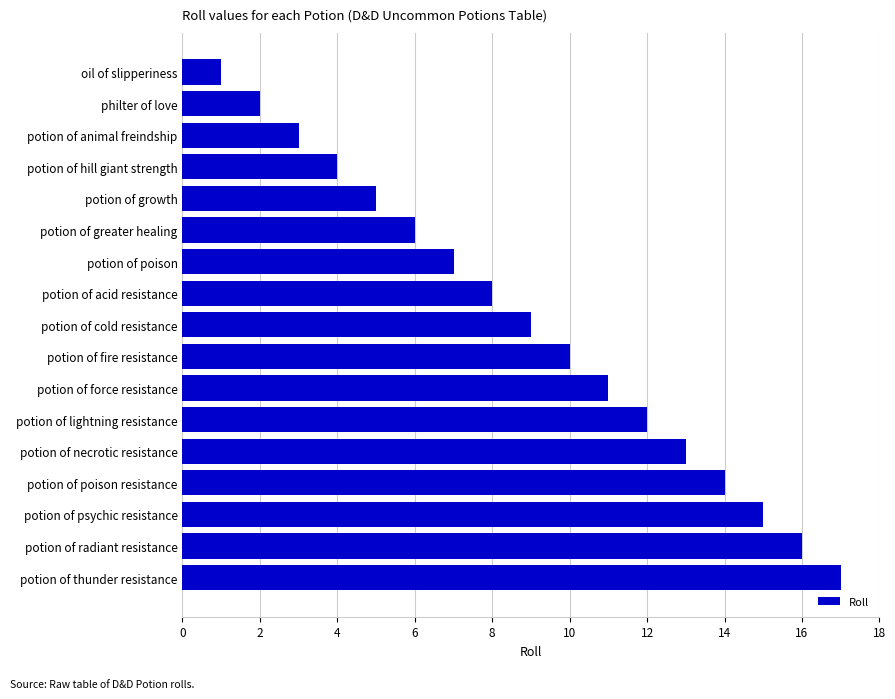

How many bars are there in total?

17